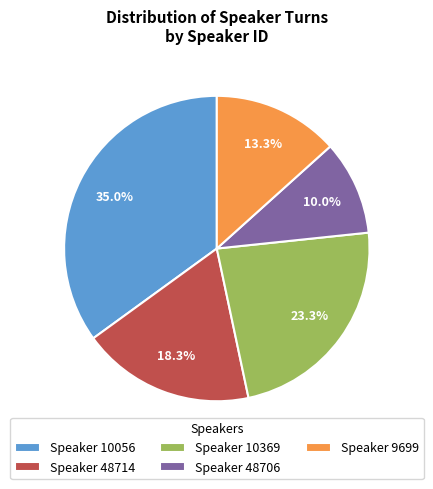

Which category has the smallest portion of the pie?

Speaker 48706